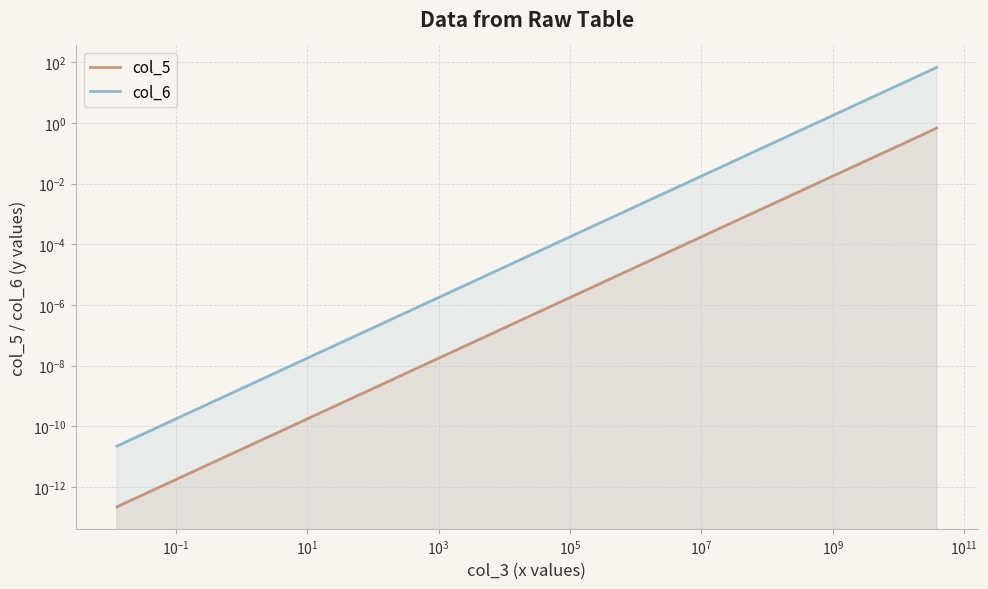

True or false: col_6 has more than 1 points higher than both neighbors.

False